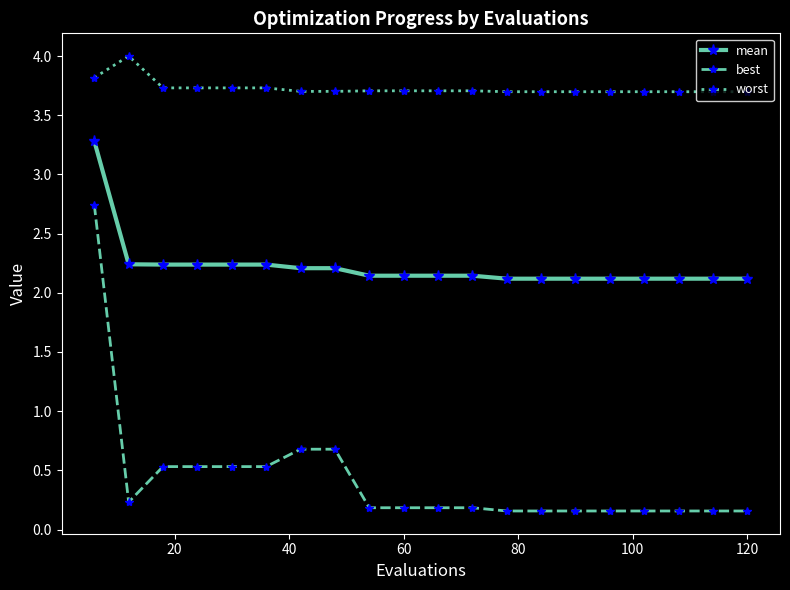

What is the maximum value shown in the chart?

4.0